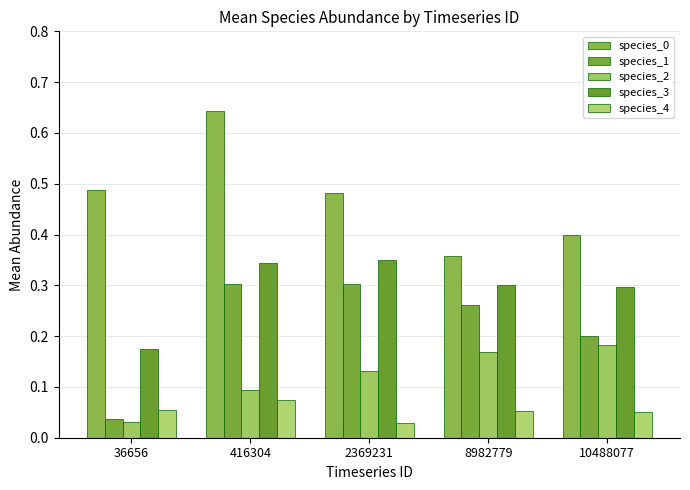

Count the number of categories in the chart.

5